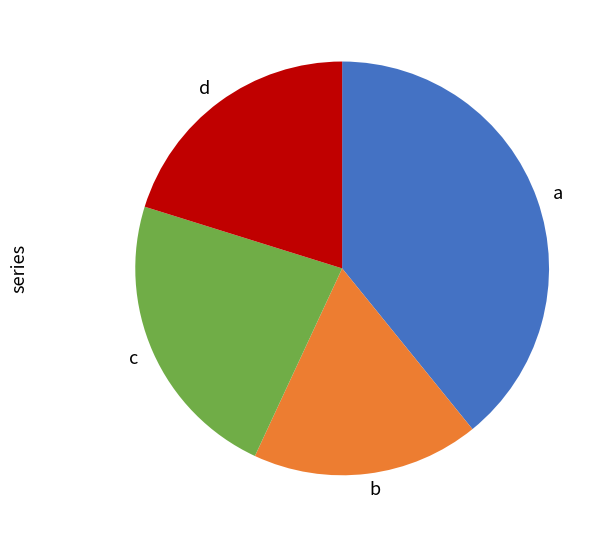

Count the number of slices in the pie.

4